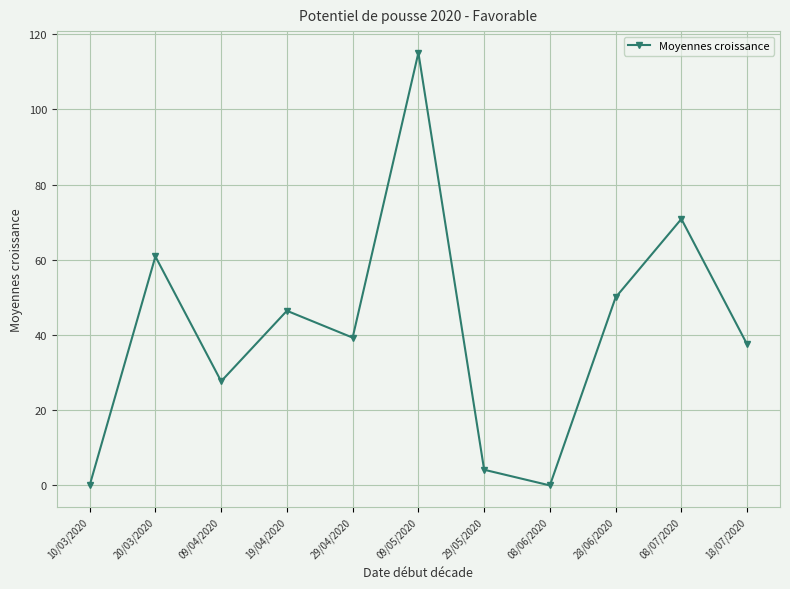

True or false: the data shows 4.2 at 29/05/2020.

True